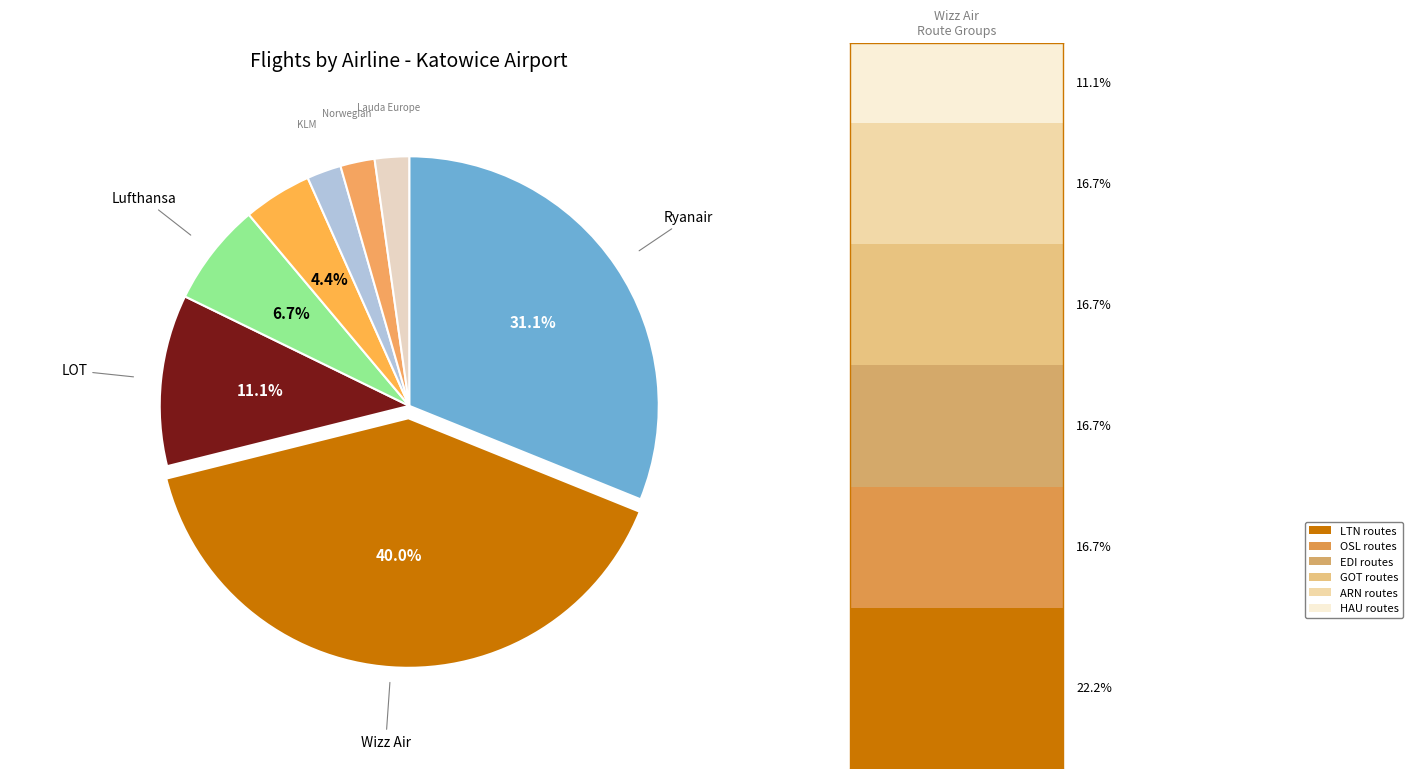

How many slices are in this pie chart?

8